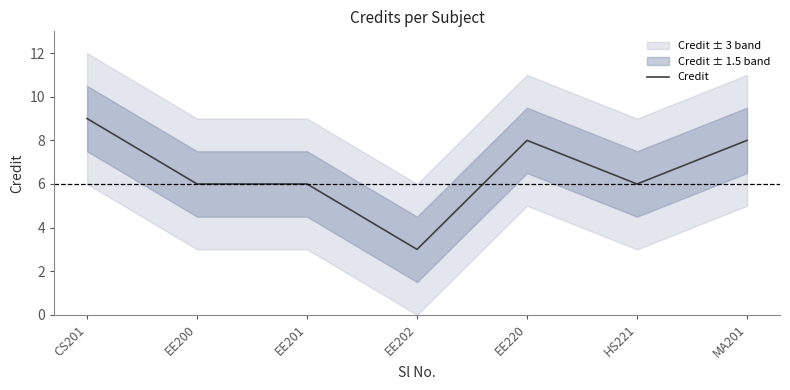

Reading left to right, extract all data points from this chart.

9	6	6	3	8	6	8